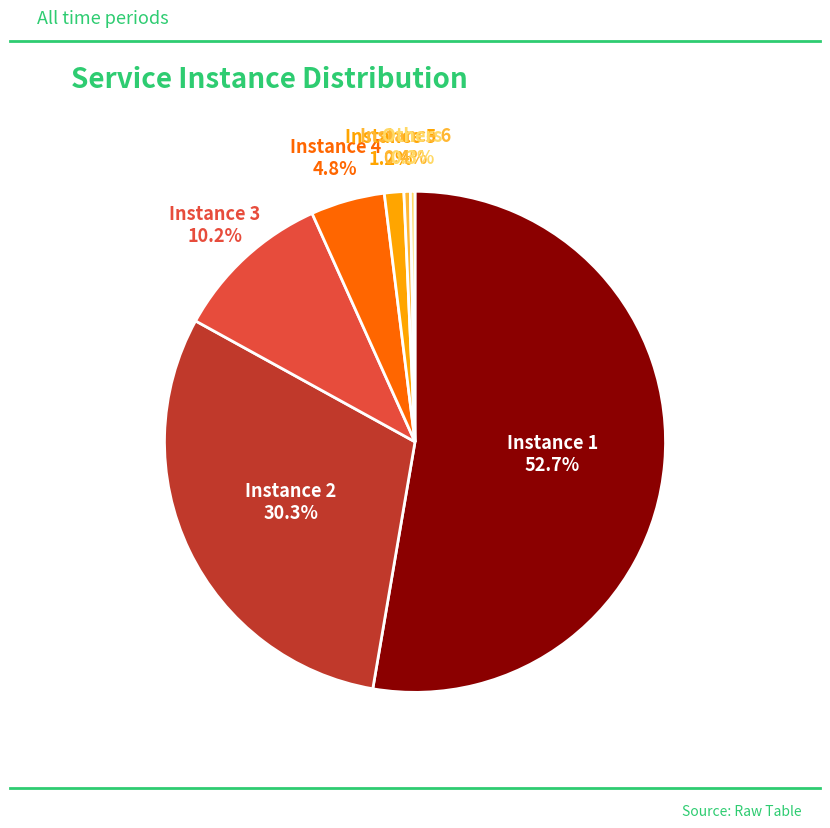

Is there any slice that represents more than half of the pie?

Yes